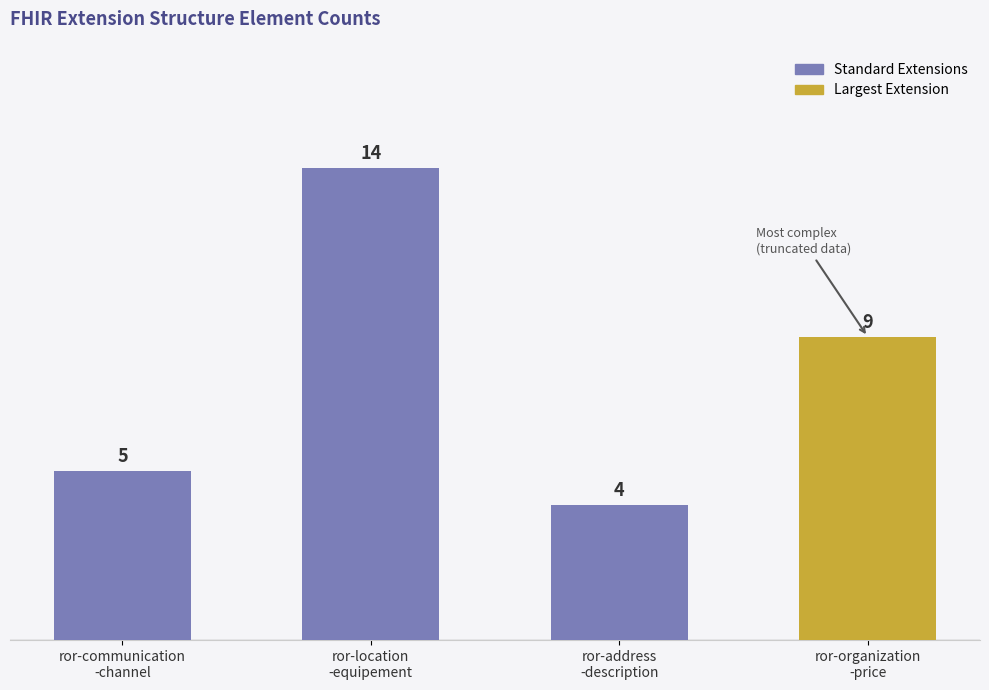

Rank the categories by value from highest to lowest.

ror-location
-equipement, ror-organization
-price, ror-communication
-channel, ror-address
-description